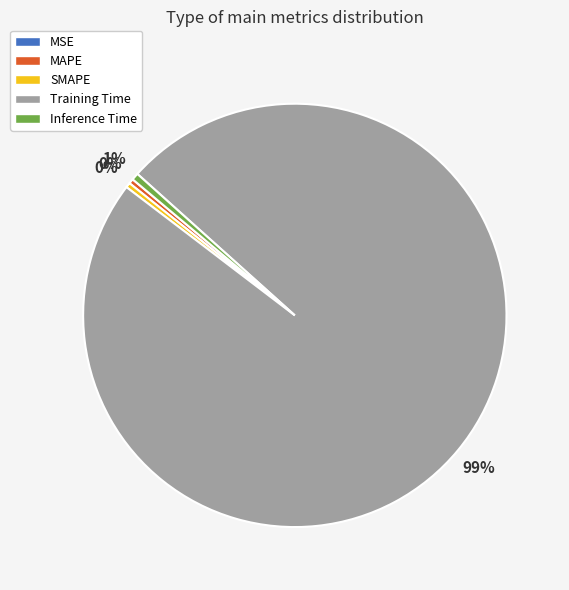

To the nearest percent, what is the difference between the largest and smallest slice percentages?

99%